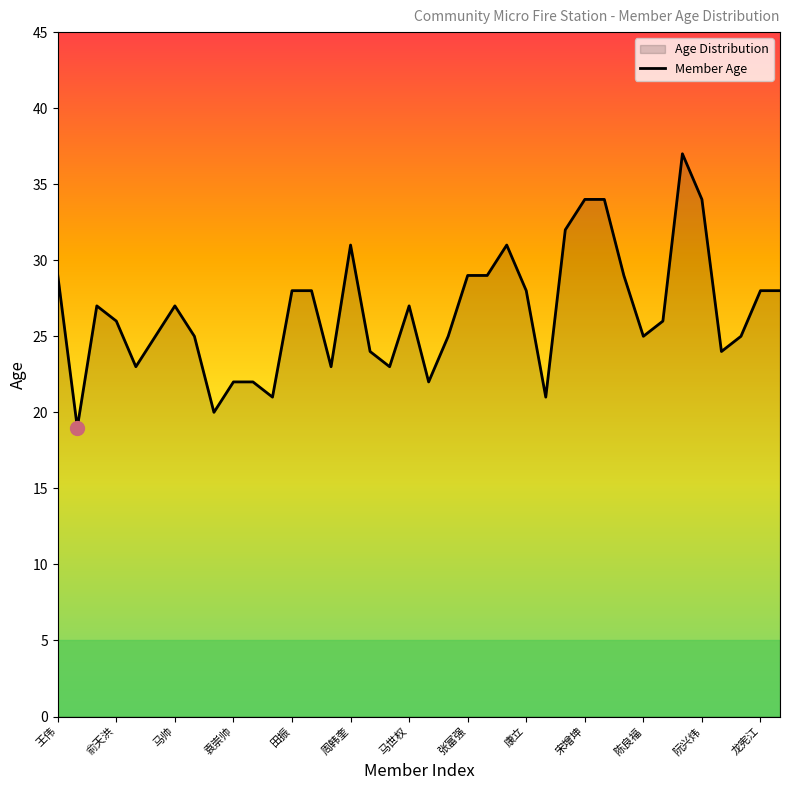

The chart shows a value of 15 at 35. True or false?

False